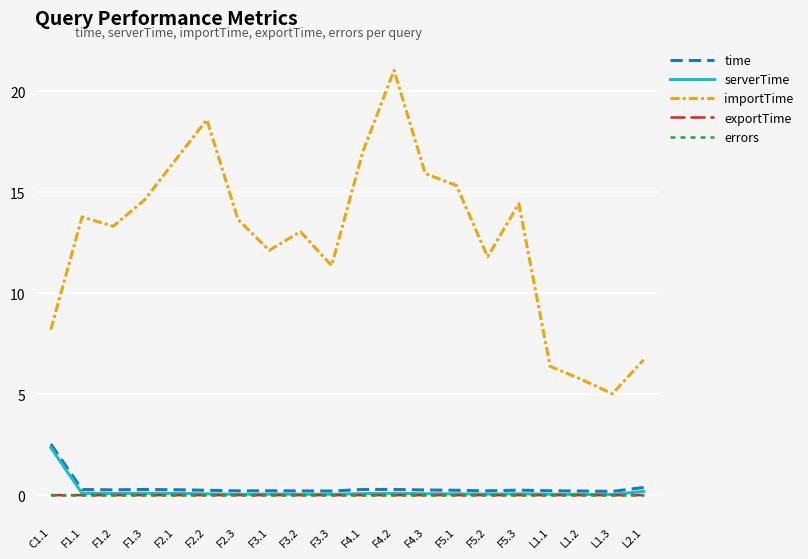

What is the maximum value shown in the chart?

21.0